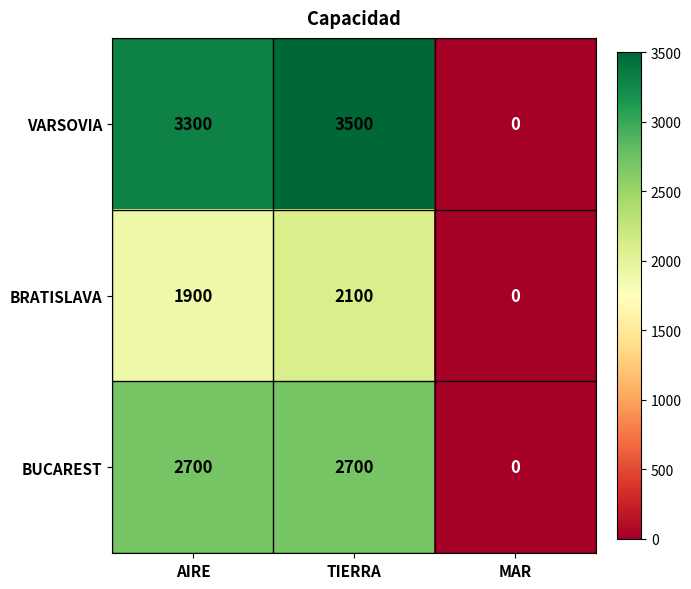

At how many categories does at least one series exceed 2918?

2